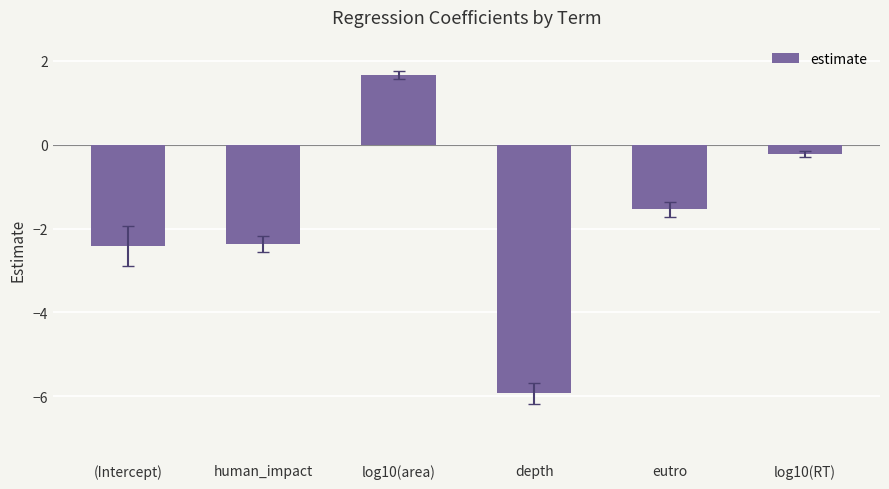

What is the difference between the second highest and minimum values?

5.7